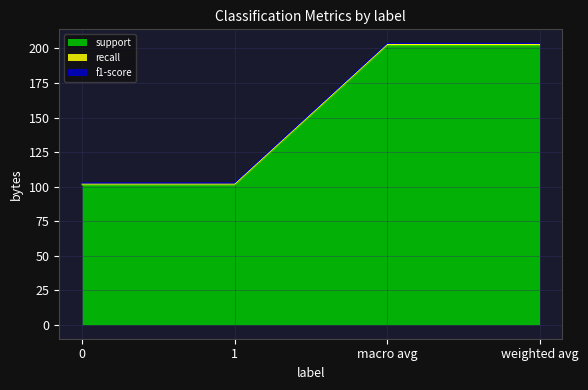

List the series in order of their peak value, highest first.

support, recall, f1-score